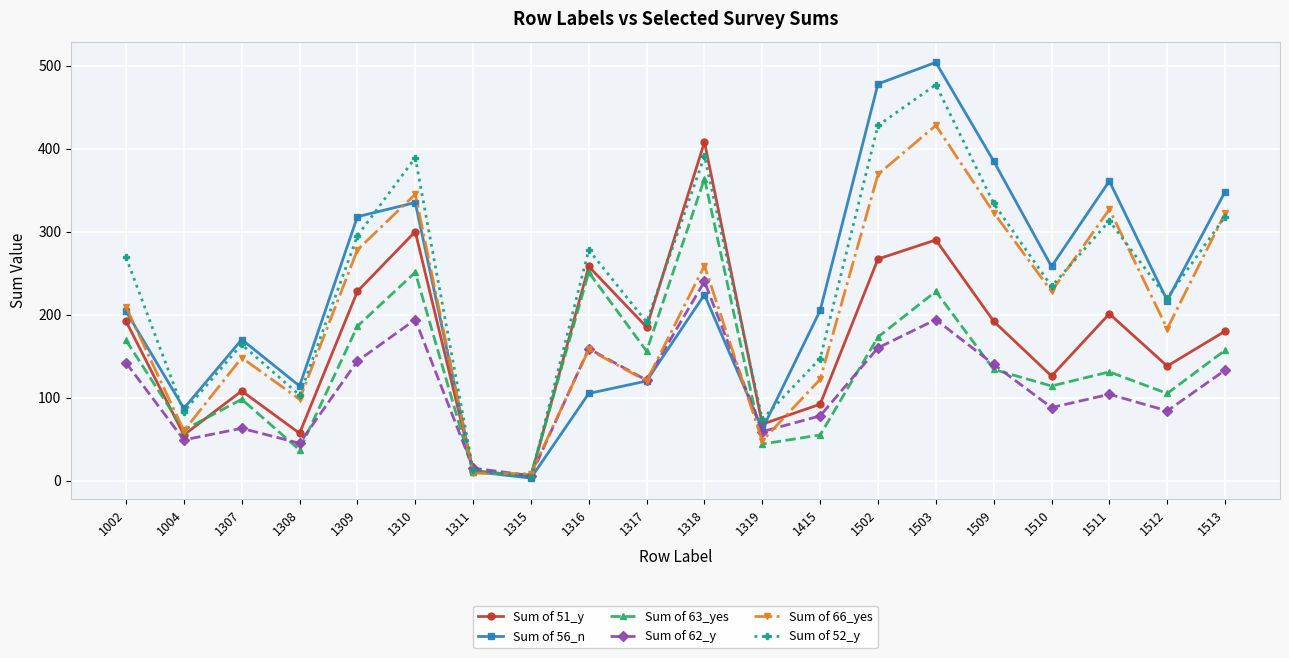

Where does the Sum of 62_y series first go above 121?

1002